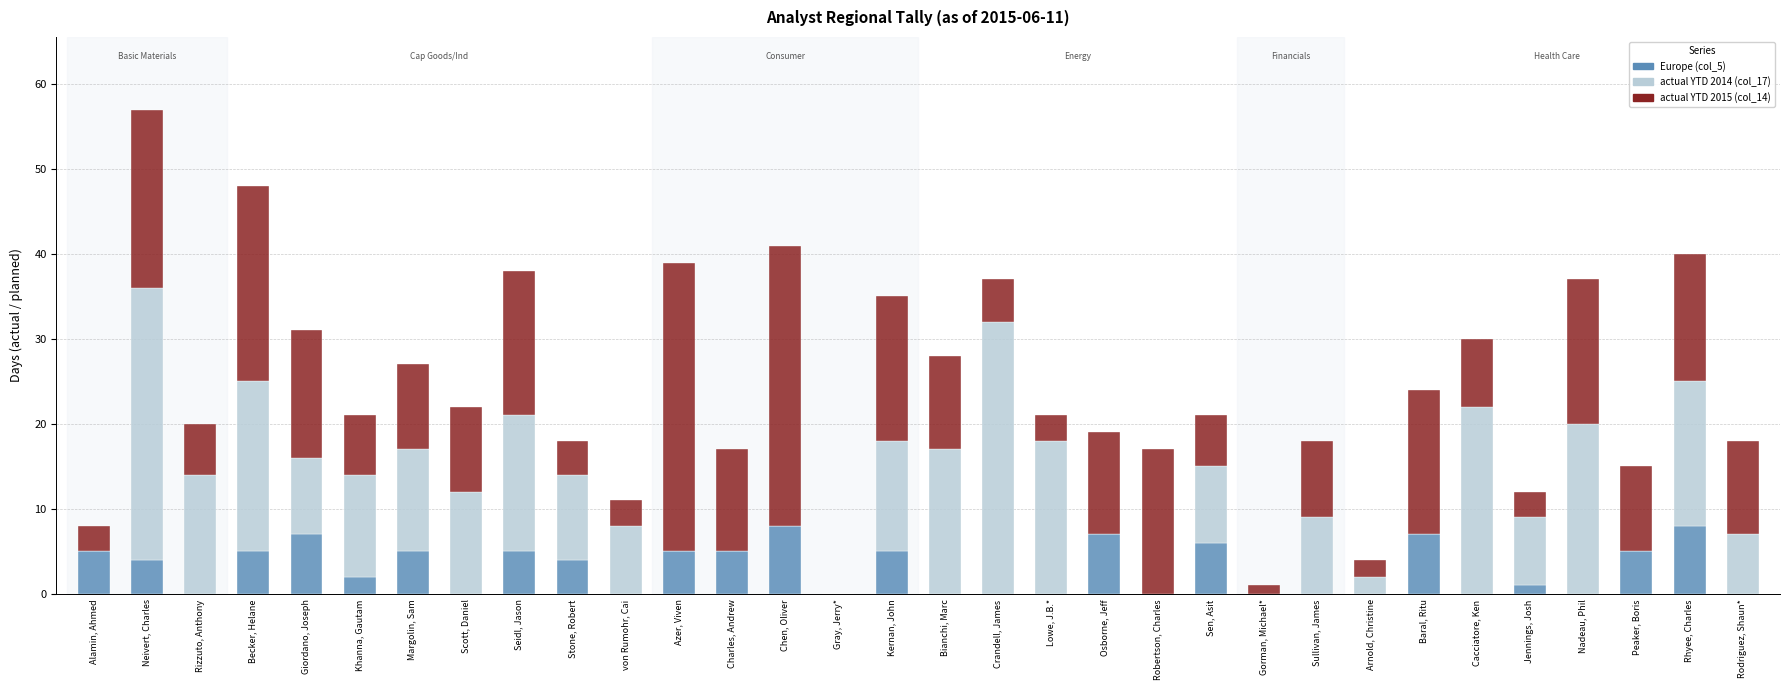

The value of Europe (col_5) at Crandell, James is -5. True or false?

False